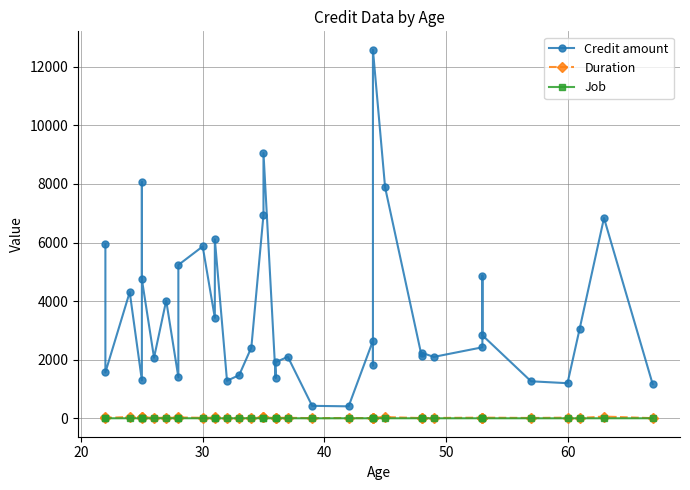

In Job, how many points are lower than both neighbors (excluding endpoints)?

4